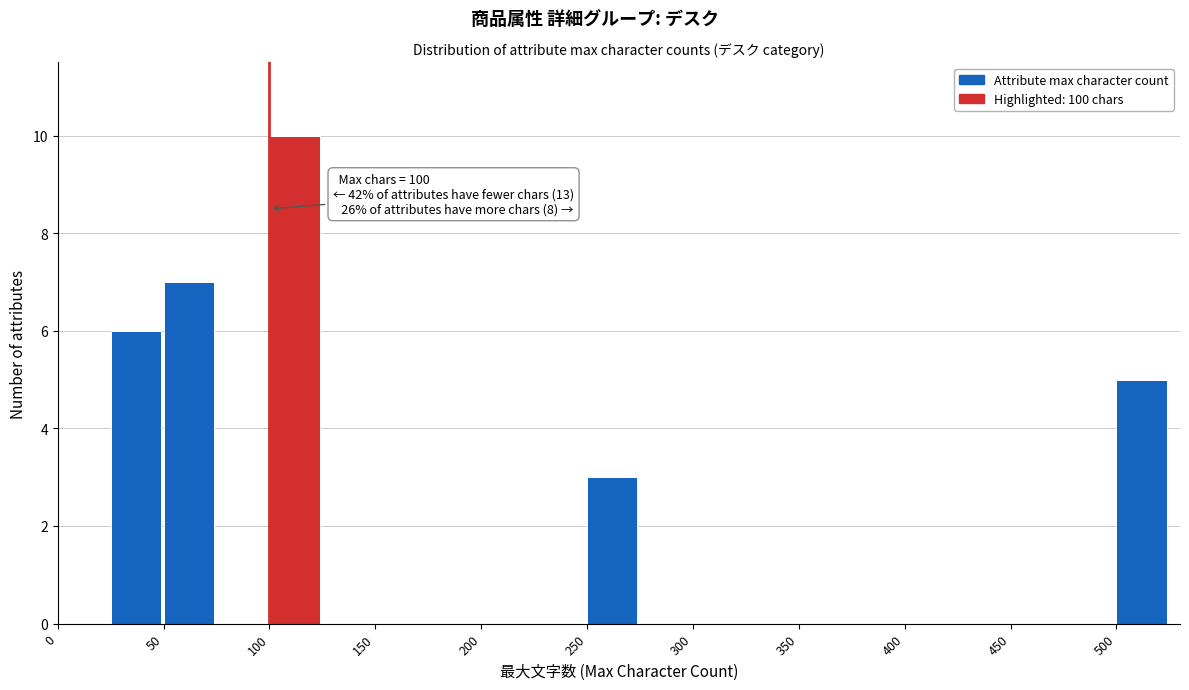

Over which range of the x-axis is the bar tallest?

100 to 125